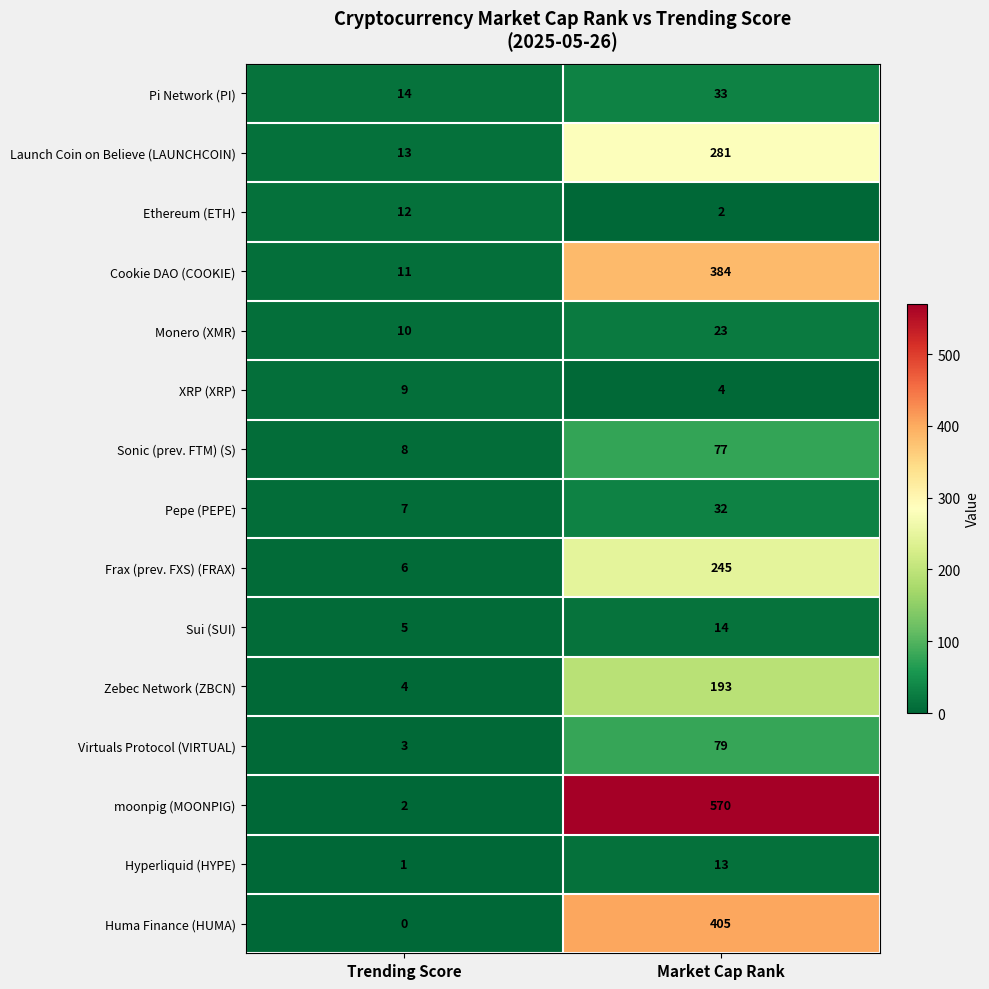

What is the difference between the highest and lowest values at Trending Score?

14